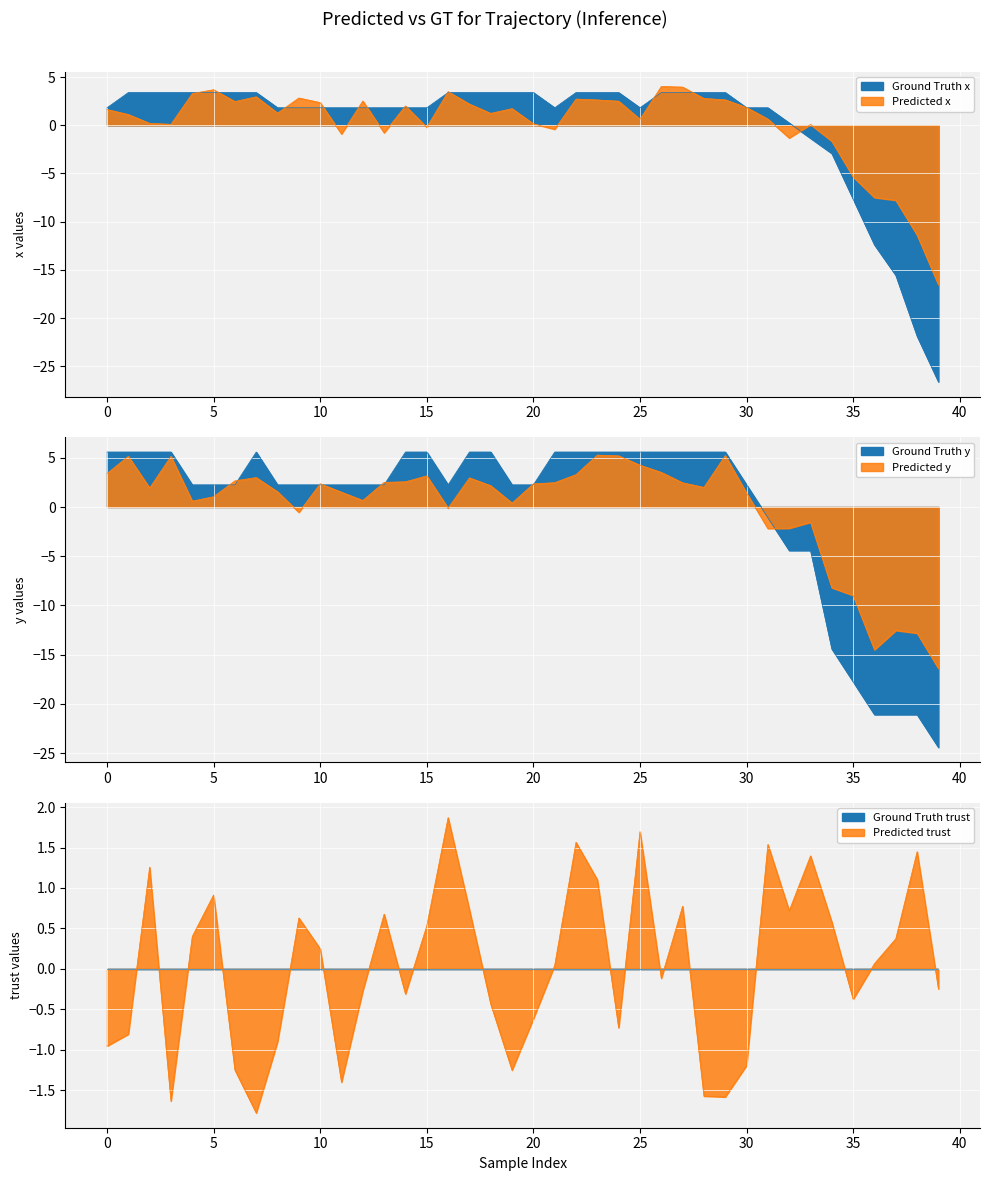

Count the number of data series in this chart.

2